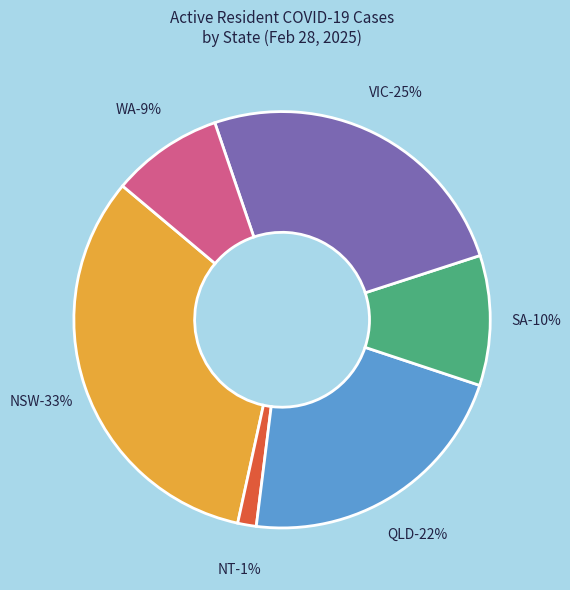

Rank the categories by value from lowest to highest.

NT, WA, SA, QLD, VIC, NSW